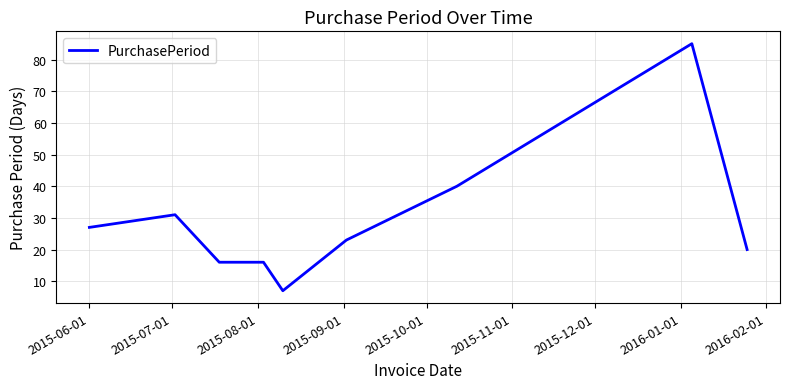

What is the greatest value displayed?

85